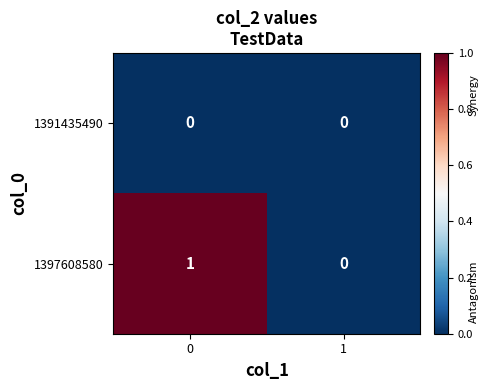

How many data points does each series have?

2